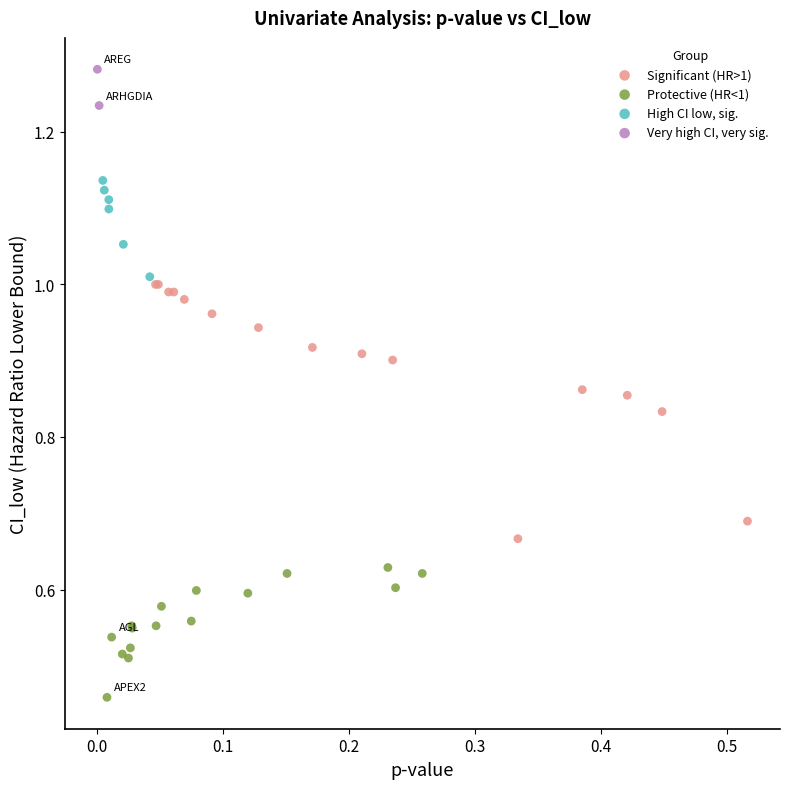

Which series contains the lowest Y value?

Protective (HR<1)